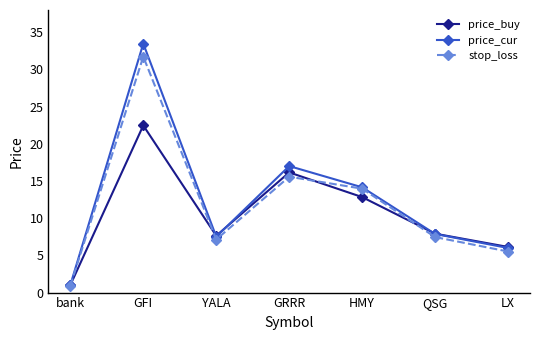

Read the stop_loss value at bank.

0.9